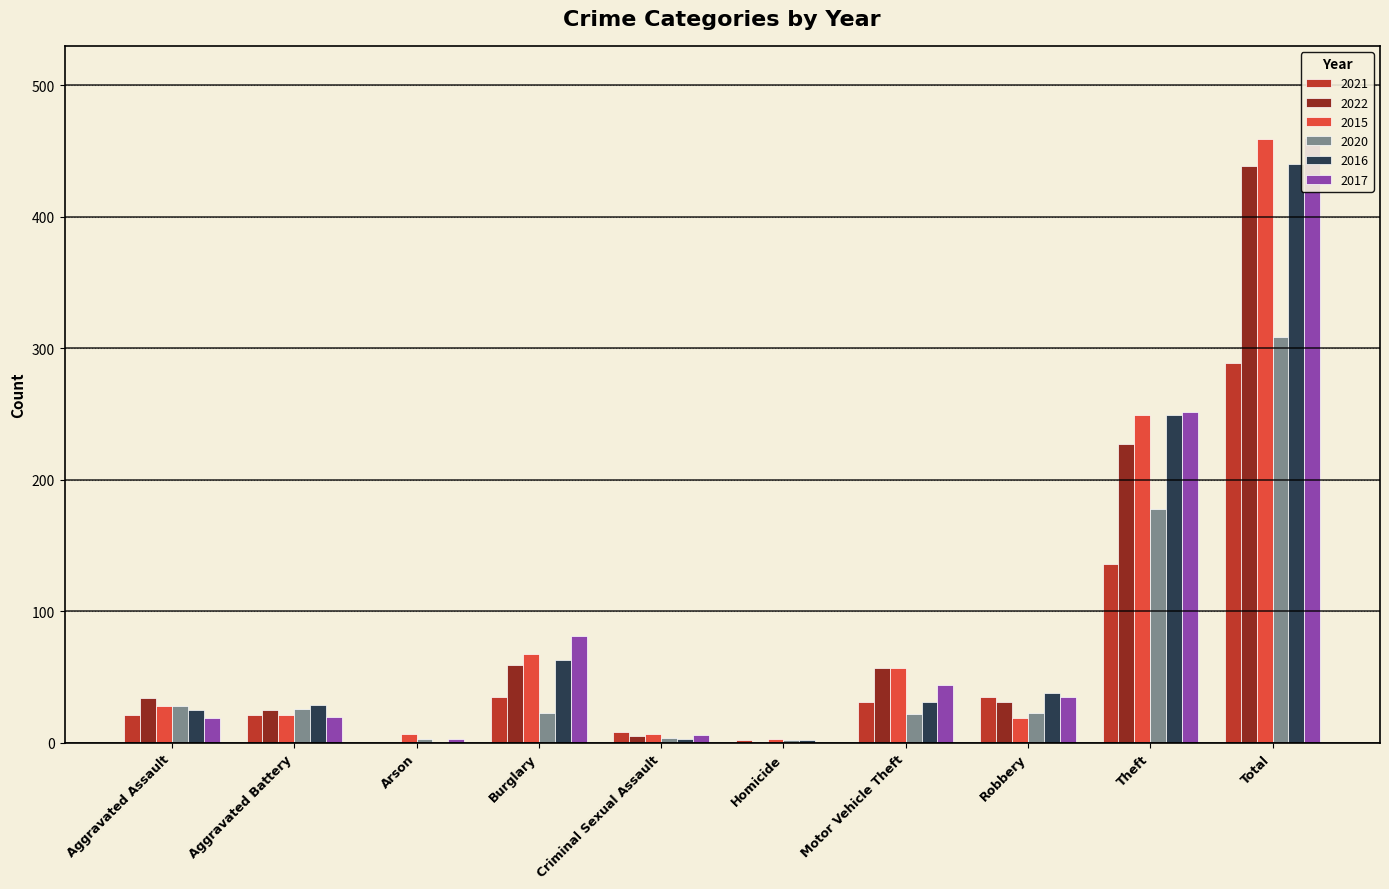

Which category has the highest value in the 2015 series?

Total